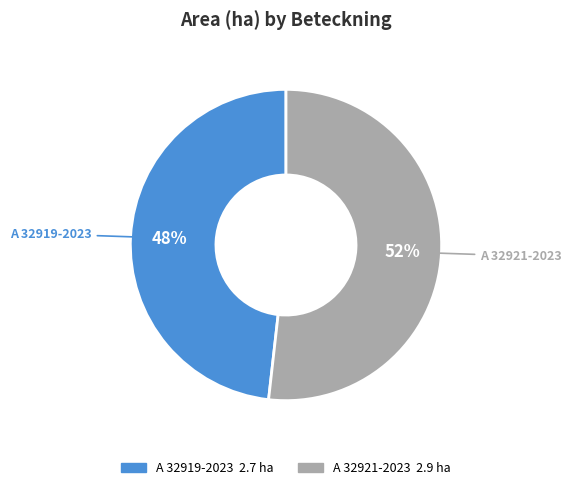

The A 32921-2023 slice represents 52% of the pie. True or false?

True